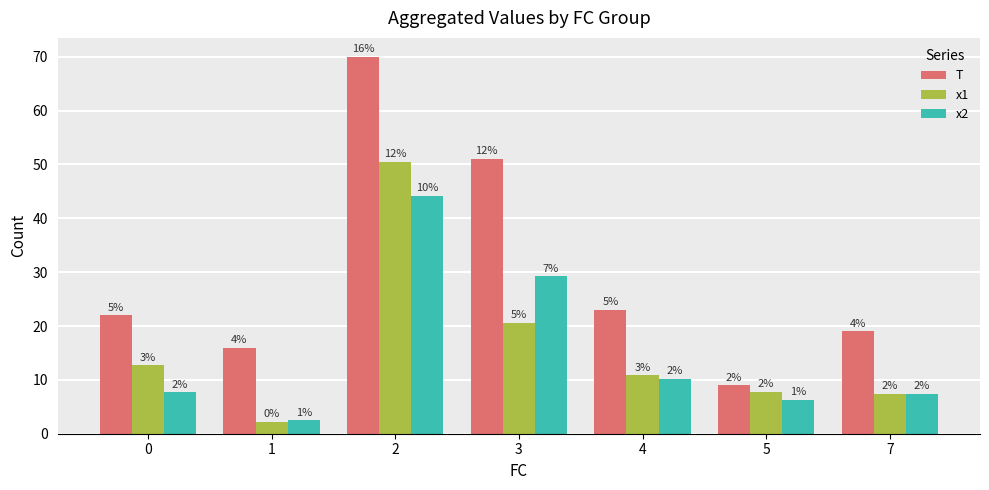

What are all the series names shown in the legend?

T, x1, x2